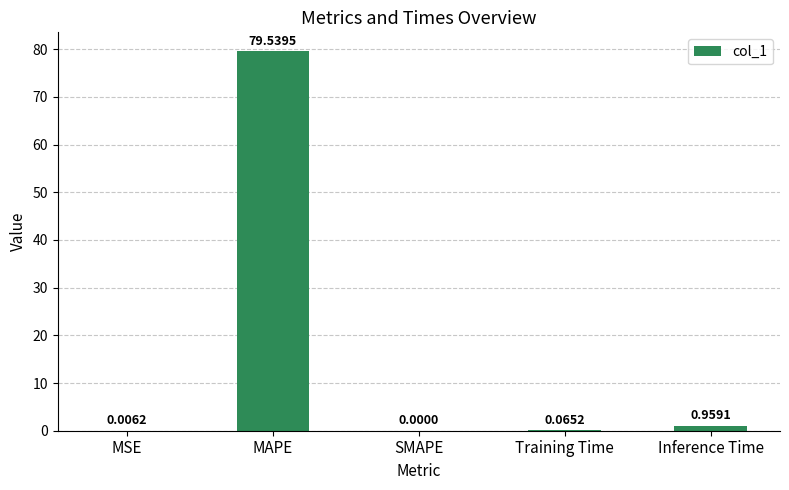

Where is the data nearest to the value 39?

Inference Time